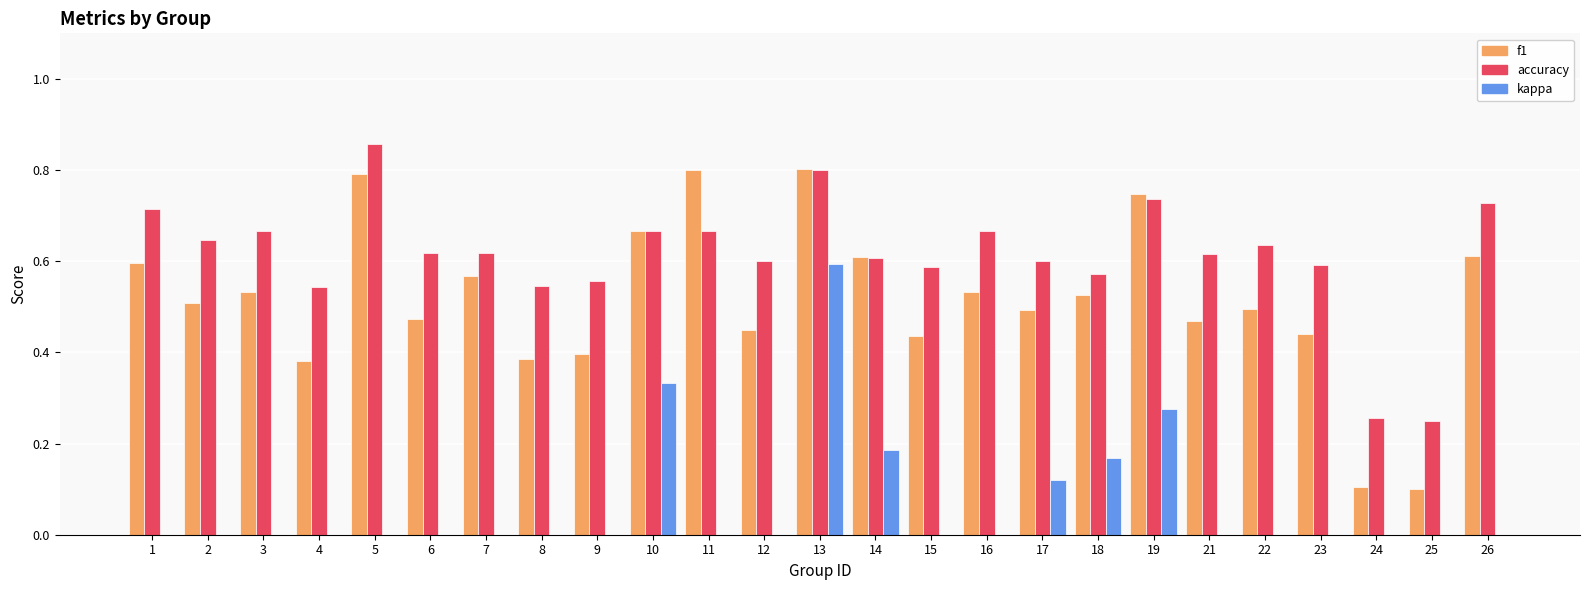

What is the sum of all accuracy values?

15.3